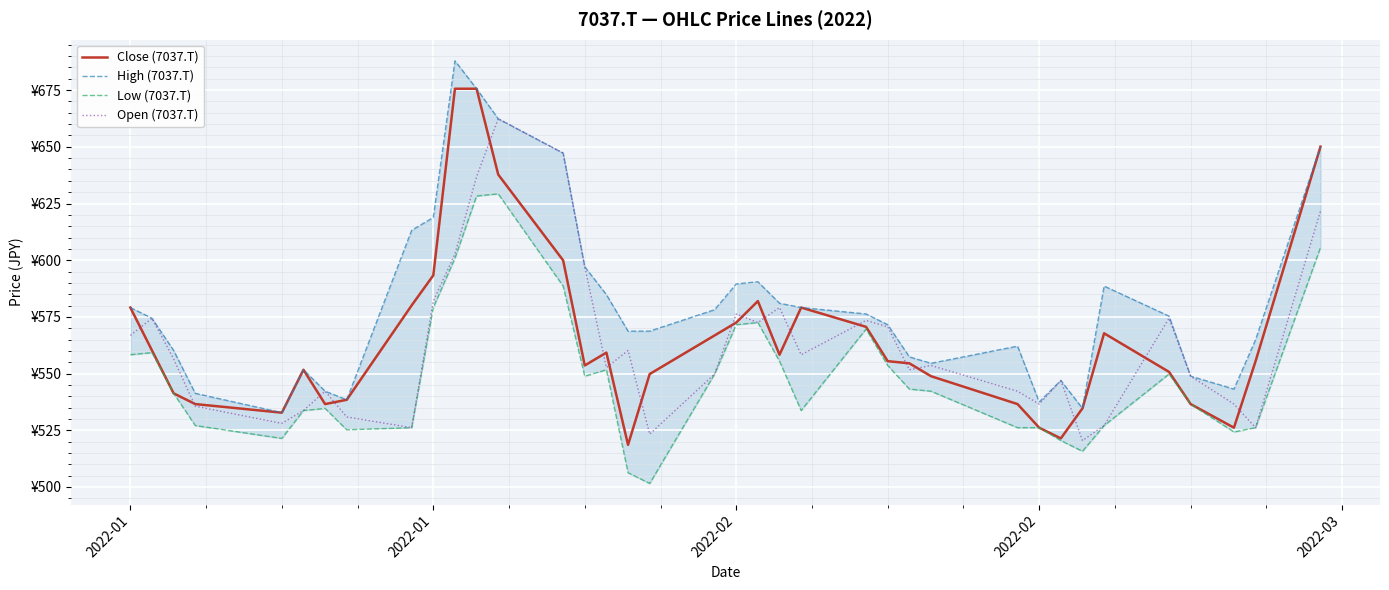

True or false: Close (7037.T) and High (7037.T) intersect in this chart.

False